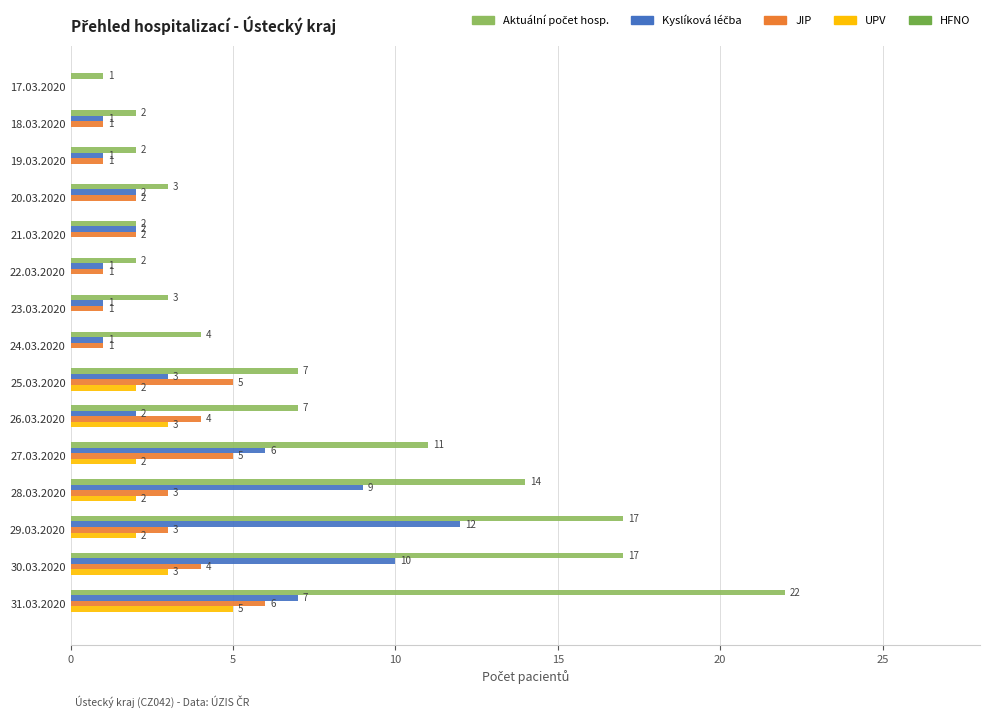

Read the JIP value at 26.03.2020.

4